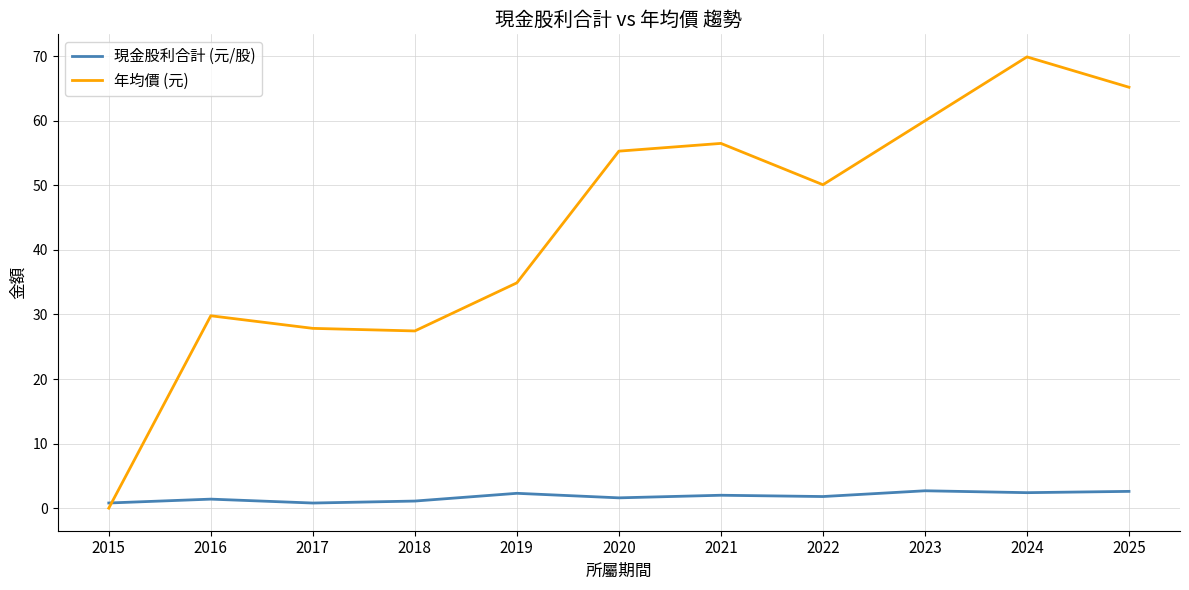

Rank the series at 2018 from lowest to highest value.

現金股利合計 (元/股), 年均價 (元)